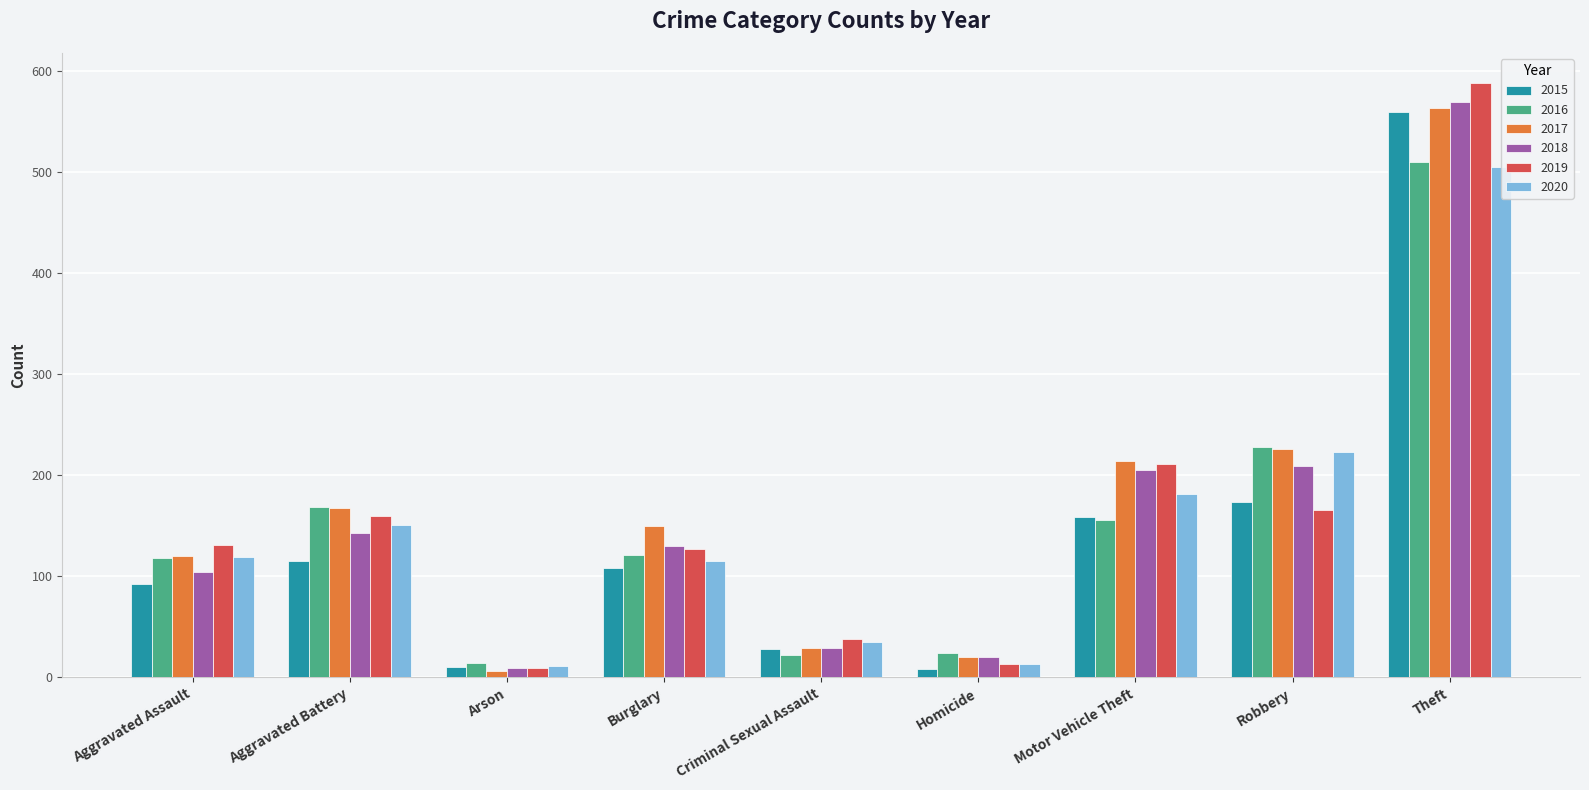

Reading left to right, list all the values displayed in this chart.

2015: Aggravated Assault=92	Aggravated Battery=115	Arson=10	Burglary=108	Criminal Sexual Assault=28	Homicide=8	Motor Vehicle Theft=159	Robbery=173	Theft=559
2016: Aggravated Assault=118	Aggravated Battery=169	Arson=14	Burglary=121	Criminal Sexual Assault=22	Homicide=24	Motor Vehicle Theft=156	Robbery=228	Theft=510
2017: Aggravated Assault=120	Aggravated Battery=168	Arson=6	Burglary=150	Criminal Sexual Assault=29	Homicide=20	Motor Vehicle Theft=214	Robbery=226	Theft=563
2018: Aggravated Assault=104	Aggravated Battery=143	Arson=9	Burglary=130	Criminal Sexual Assault=29	Homicide=20	Motor Vehicle Theft=205	Robbery=209	Theft=569
2019: Aggravated Assault=131	Aggravated Battery=160	Arson=9	Burglary=127	Criminal Sexual Assault=38	Homicide=13	Motor Vehicle Theft=211	Robbery=166	Theft=588
2020: Aggravated Assault=119	Aggravated Battery=151	Arson=11	Burglary=115	Criminal Sexual Assault=35	Homicide=13	Motor Vehicle Theft=181	Robbery=223	Theft=505